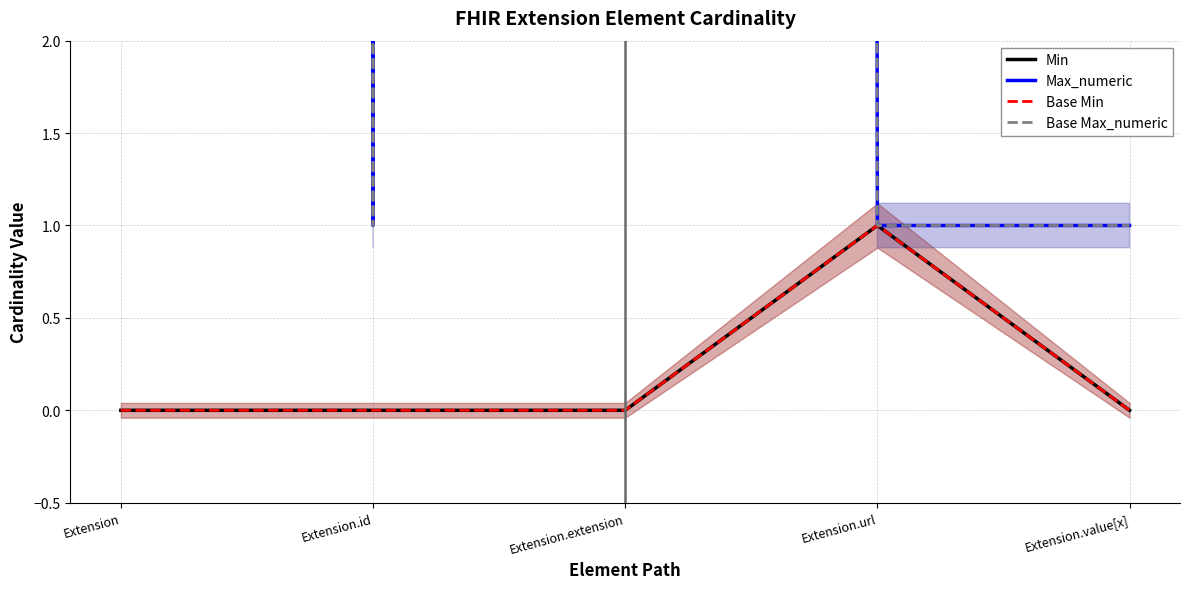

Where is Min nearest to the value 0?

Extension